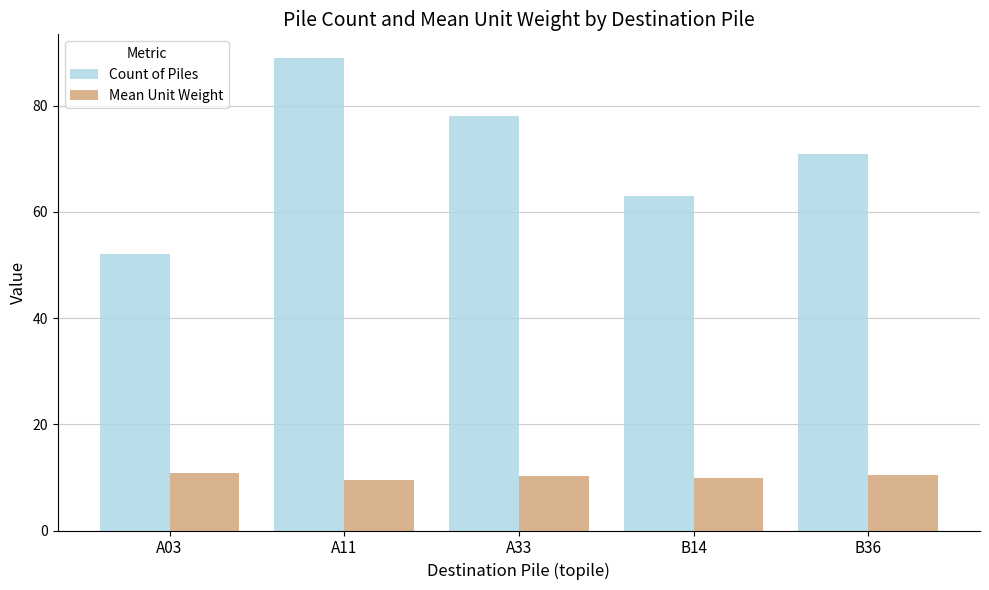

How many Count of Piles values are between 63 and 78?

3